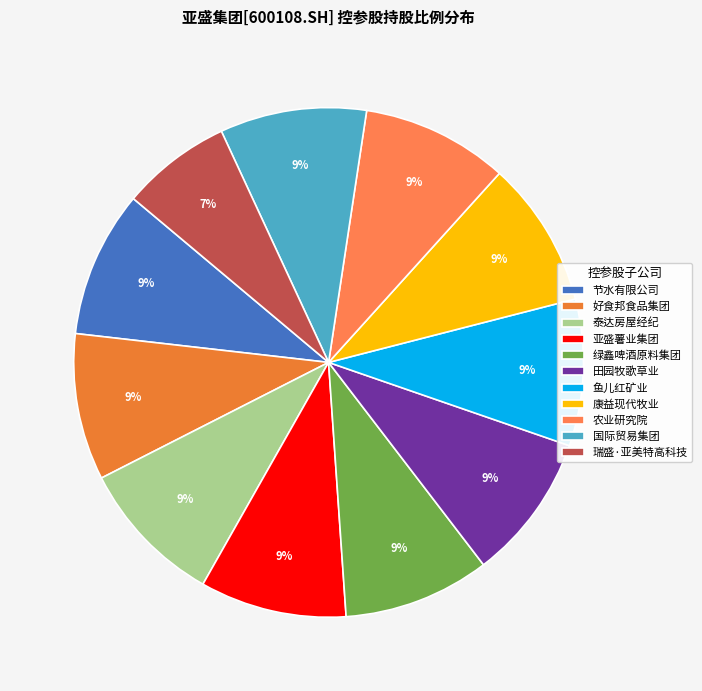

Count the number of slices in the pie.

11